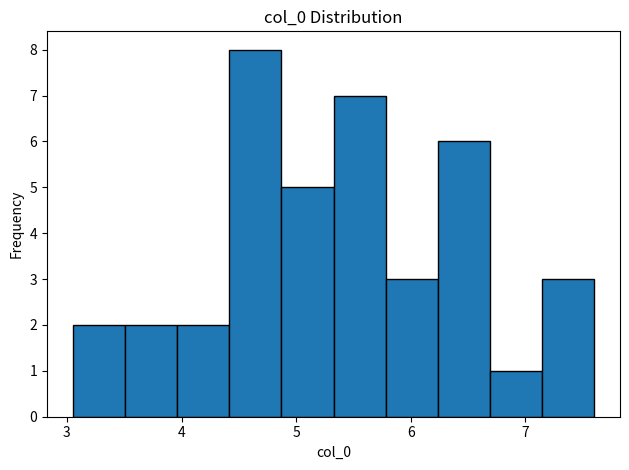

Reading left to right, list every bar in this chart as the range it spans on the x-axis followed by its height. Neither the bar edges nor the heights are printed on the chart, so give them approximately, as read against the axes.

3.1 to 3.5: 2
3.5 to 4.0: 2
4.0 to 4.4: 2
4.4 to 4.9: 8
4.9 to 5.3: 5
5.3 to 5.8: 7
5.8 to 6.2: 3
6.2 to 6.7: 6
6.7 to 7.1: 1
7.1 to 7.6: 3